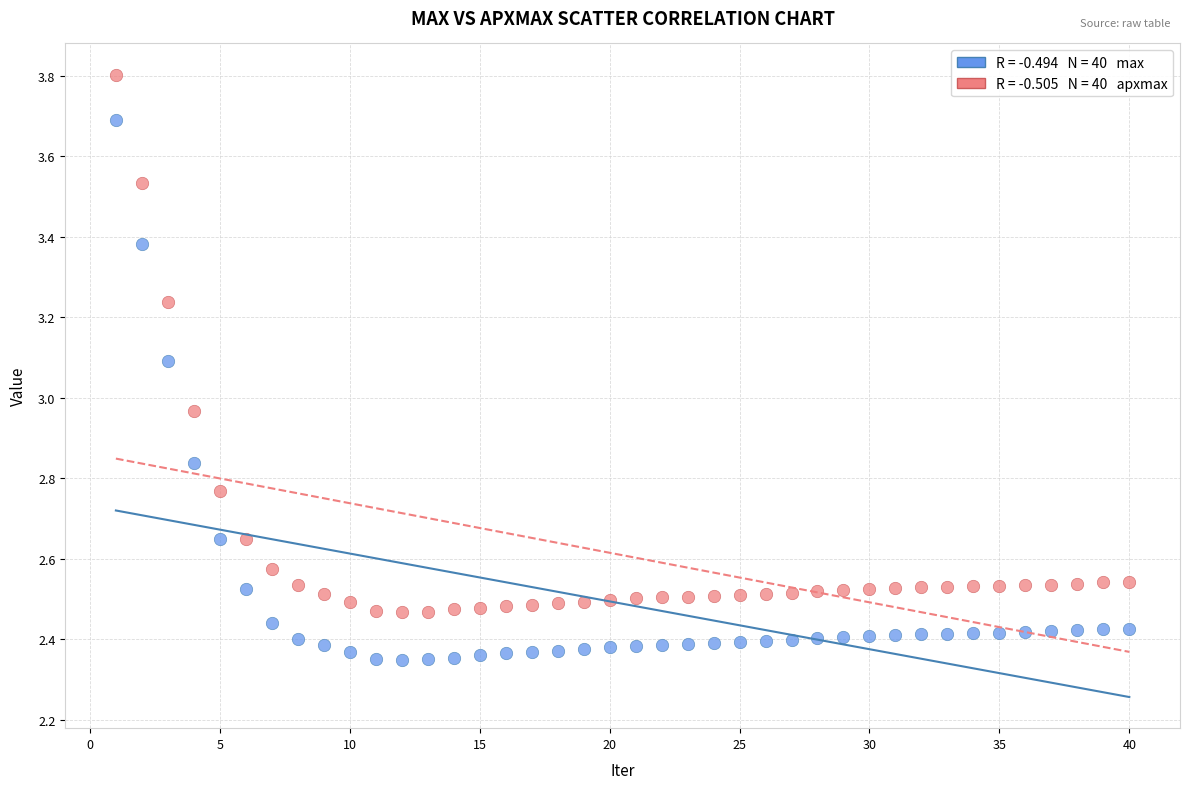

Across all data points, what is the range of X values (max minus min)?

39.0